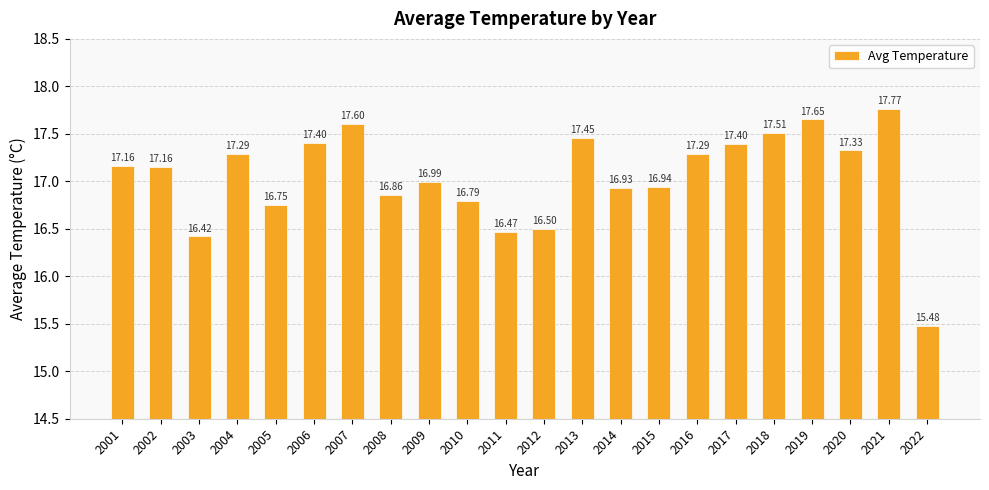

Which category has the lowest value across all series?

2022